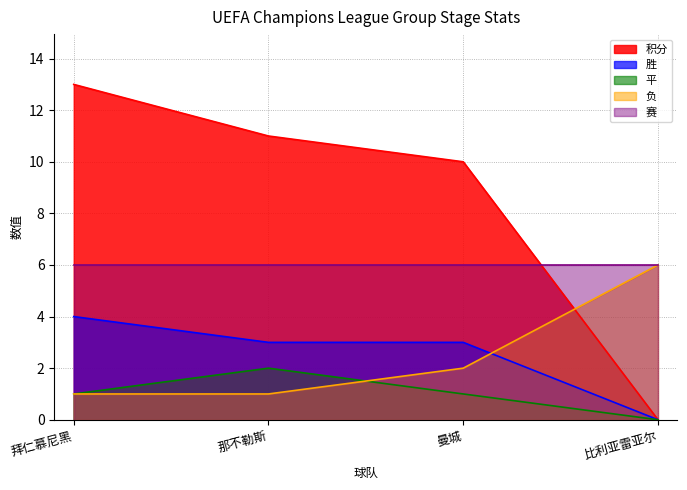

What position from the left is 曼城?

3